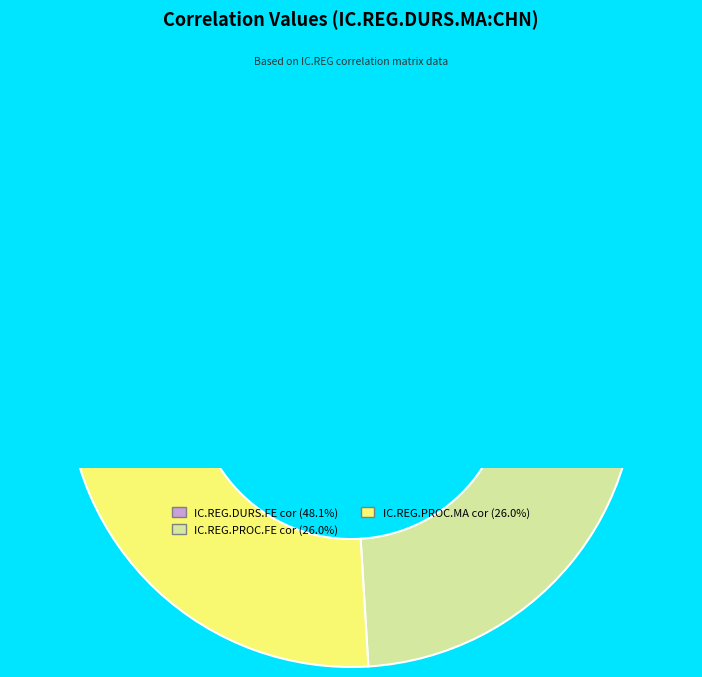

Rank the categories by value from lowest to highest.

IC.REG.PROC.FE:CHN:cor-value, IC.REG.PROC.MA:CHN:cor-value, IC.REG.DURS.FE:CHN:cor-value